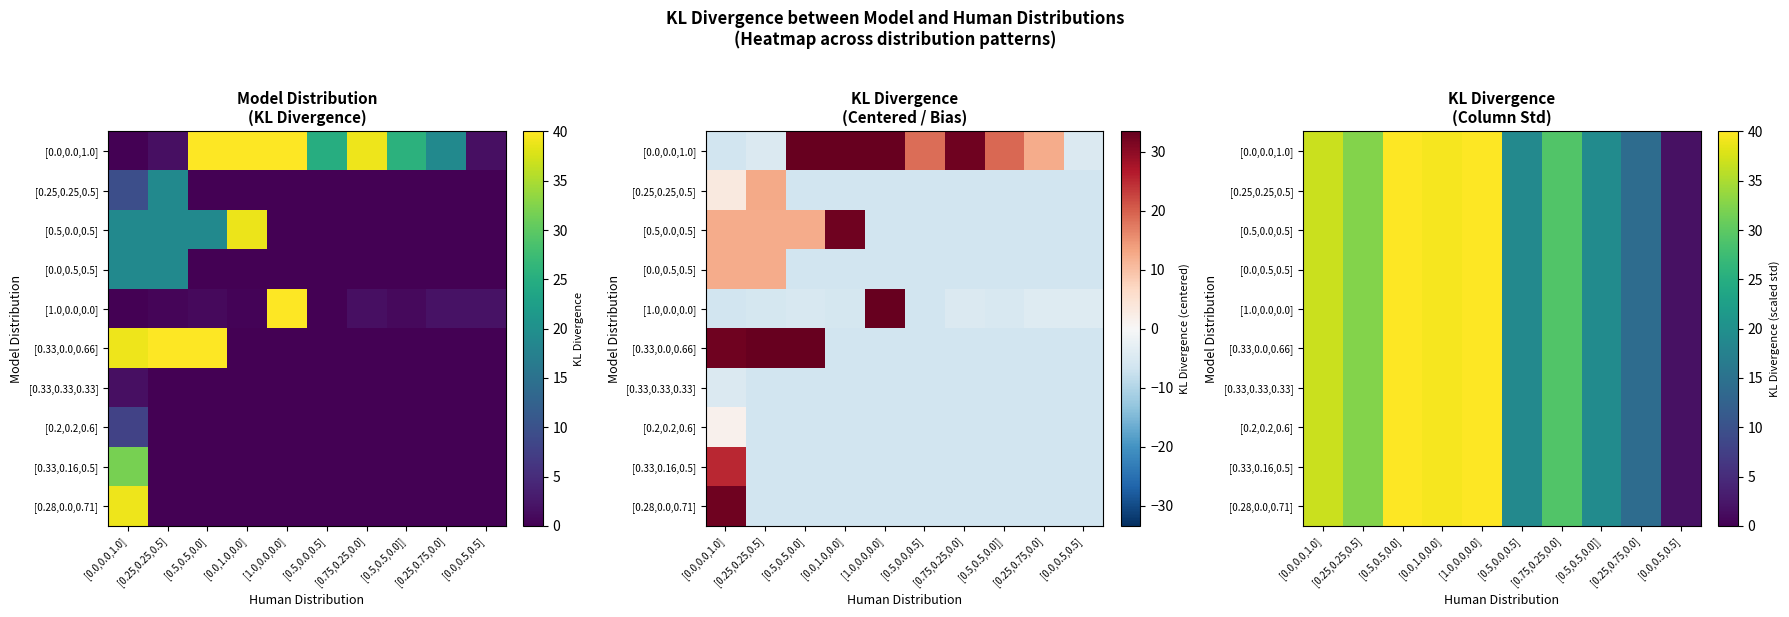

What is the total value across all series at [0.25,0.25,0.5]?

326.1